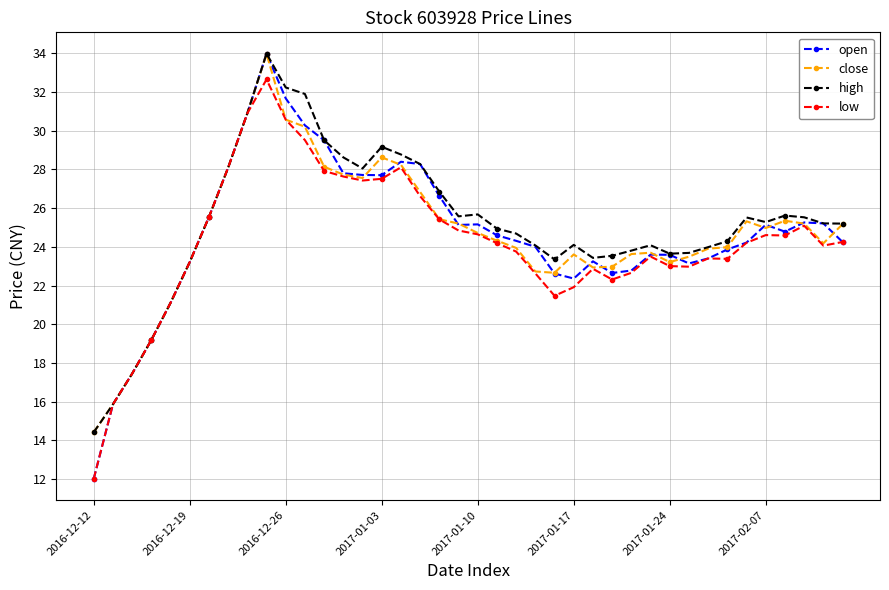

Which series has the widest spread of values?

open